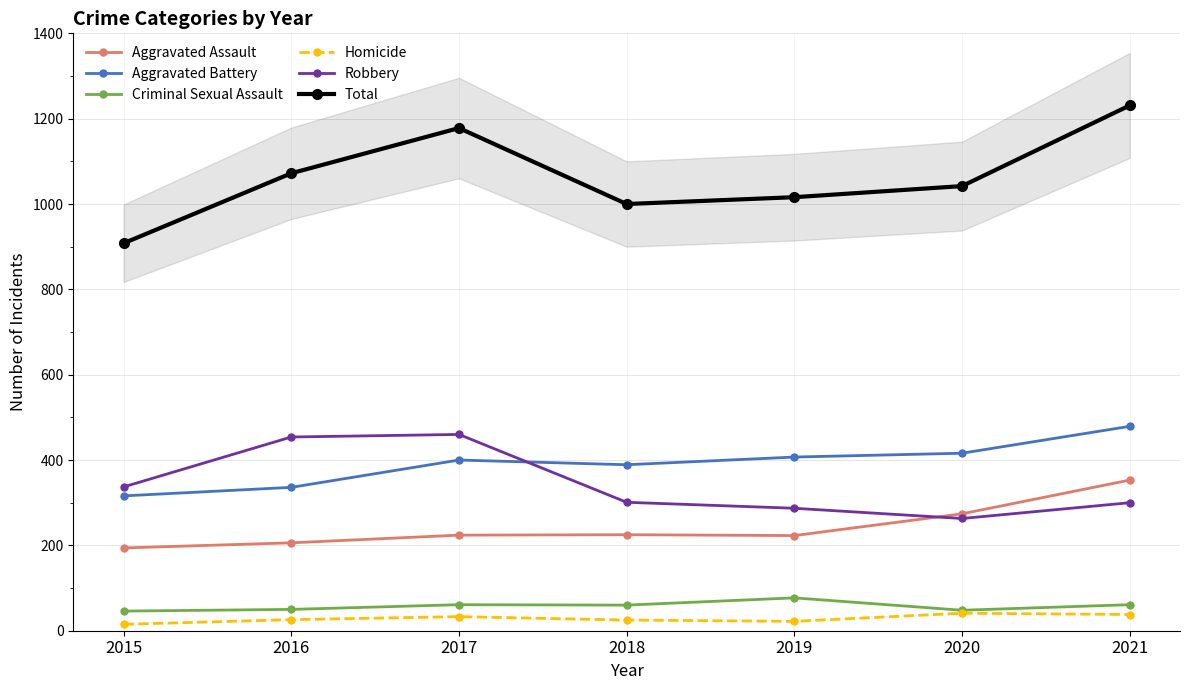

True or false: Aggravated Assault and Aggravated Battery intersect in this chart.

False